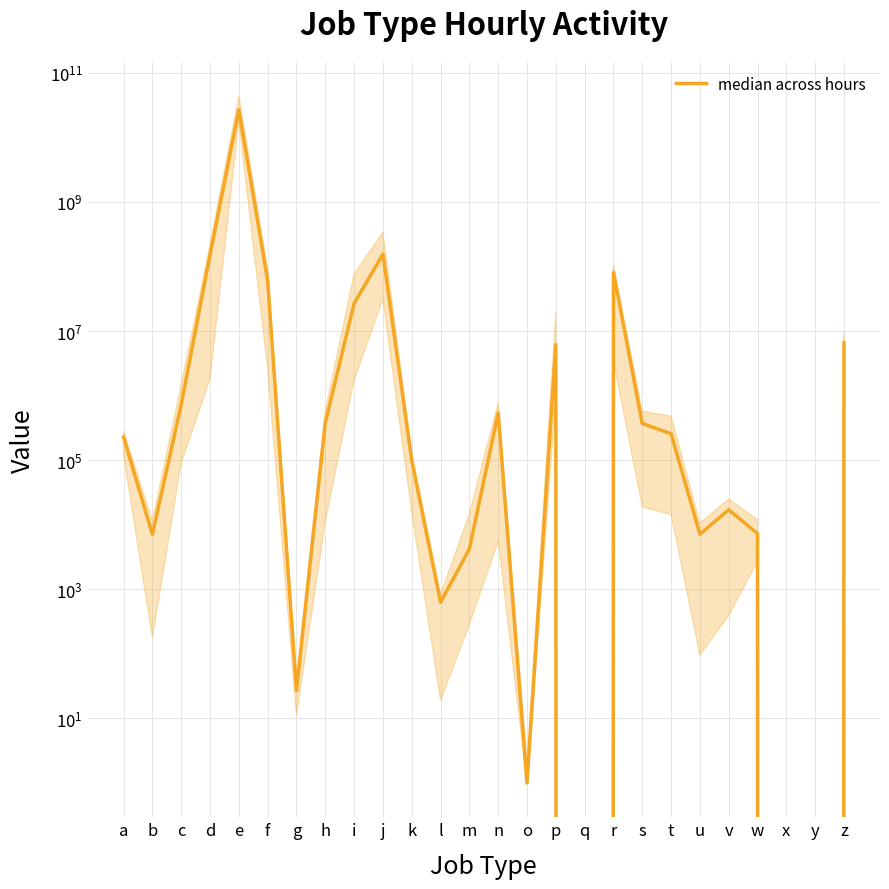

Where does the data first go above 256367?

c